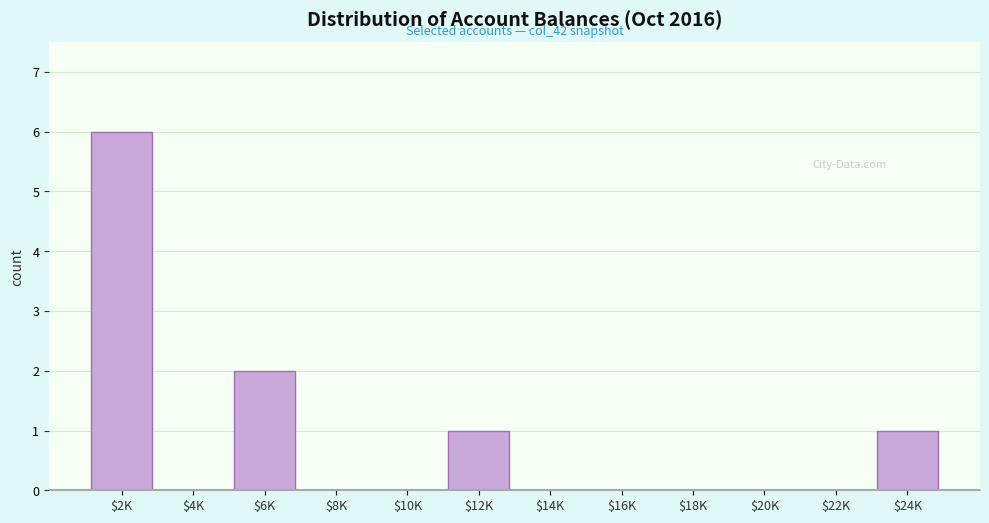

What is the maximum value shown in the chart?

6